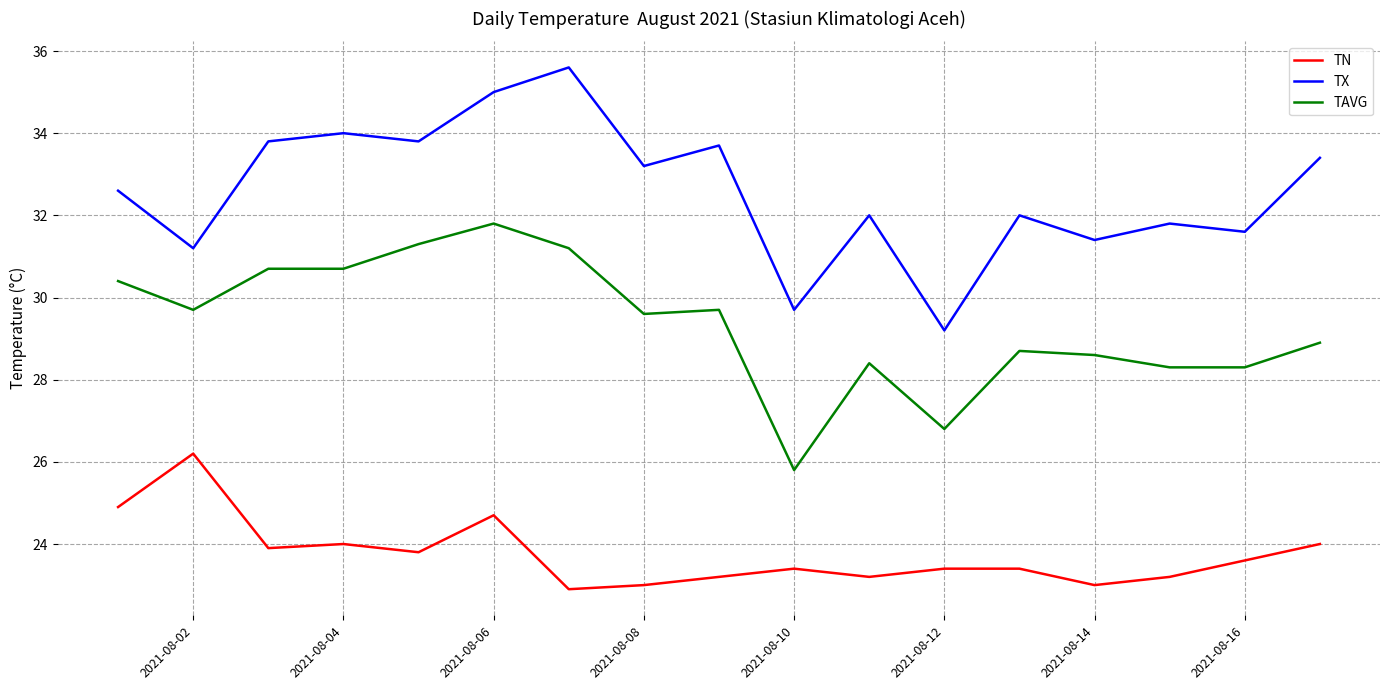

True or false: TN and TAVG cross at least once.

False